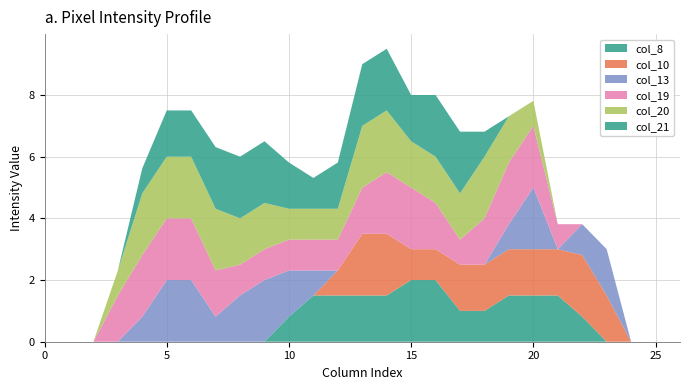

Reading left to right, list all the values displayed in this chart.

col_8: 0=0.0	1=0.0	2=0.0	3=0.0	4=0.0	5=0.0	6=0.0	7=0.0	8=0.0	9=0.0	10=0.8	11=1.5	12=1.5	13=1.5	14=1.5	15=2.0	16=2.0	17=1.0	18=1.0	19=1.5	20=1.5	21=1.5	22=0.8	23=0.0	24=0.0	25=0.0	26=0.0
col_10: 0=0.0	1=0.0	2=0.0	3=0.0	4=0.0	5=0.0	6=0.0	7=0.0	8=0.0	9=0.0	10=0.0	11=0.0	12=0.8	13=2.0	14=2.0	15=1.0	16=1.0	17=1.5	18=1.5	19=1.5	20=1.5	21=1.5	22=2.0	23=1.5	24=0.0	25=0.0	26=0.0
col_13: 0=0.0	1=0.0	2=0.0	3=0.0	4=0.8	5=2.0	6=2.0	7=0.8	8=1.5	9=2.0	10=1.5	11=0.8	12=0.0	13=0.0	14=0.0	15=0.0	16=0.0	17=0.0	18=0.0	19=0.8	20=2.0	21=0.0	22=1.0	23=1.5	24=0.0	25=0.0	26=0.0
col_19: 0=0.0	1=0.0	2=0.0	3=1.5	4=2.0	5=2.0	6=2.0	7=1.5	8=1.0	9=1.0	10=1.0	11=1.0	12=1.0	13=1.5	14=2.0	15=2.0	16=1.5	17=0.8	18=1.5	19=2.0	20=2.0	21=0.8	22=0.0	23=0.0	24=0.0	25=0.0	26=0.0
col_20: 0=0.0	1=0.0	2=0.0	3=0.8	4=2.0	5=2.0	6=2.0	7=2.0	8=1.5	9=1.5	10=1.0	11=1.0	12=1.0	13=2.0	14=2.0	15=1.5	16=1.5	17=1.5	18=2.0	19=1.5	20=0.8	21=0.0	22=0.0	23=0.0	24=0.0	25=0.0	26=0.0
col_21: 0=0.0	1=0.0	2=0.0	3=0.0	4=0.8	5=1.5	6=1.5	7=2.0	8=2.0	9=2.0	10=1.5	11=1.0	12=1.5	13=2.0	14=2.0	15=1.5	16=2.0	17=2.0	18=0.8	19=0.0	20=0.0	21=0.0	22=0.0	23=0.0	24=0.0	25=0.0	26=0.0